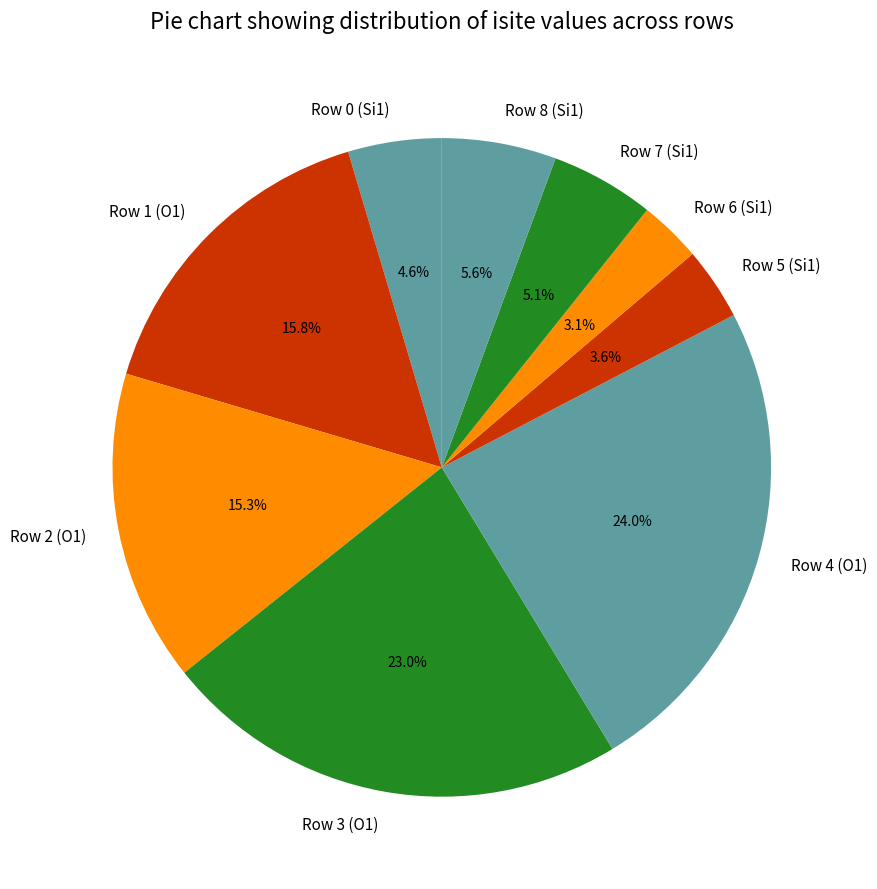

Between Row 7 (Si1) and Row 0 (Si1), which is larger?

Row 7 (Si1)